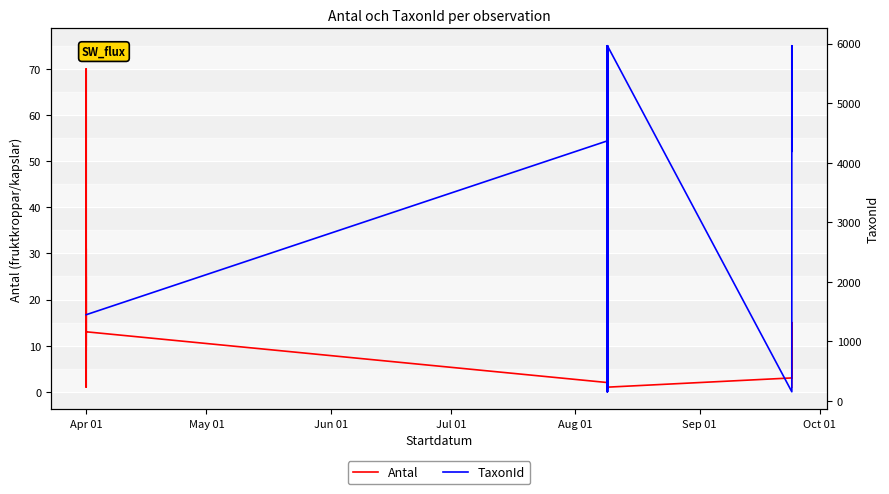

Is the value of TaxonId at 13 greater than the value of Antal at 28?

Yes